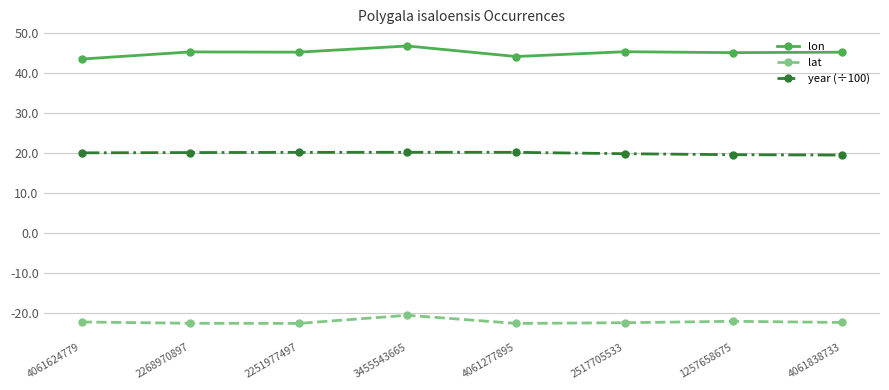

What is the approximate value of lon at 2268970897?

45.3